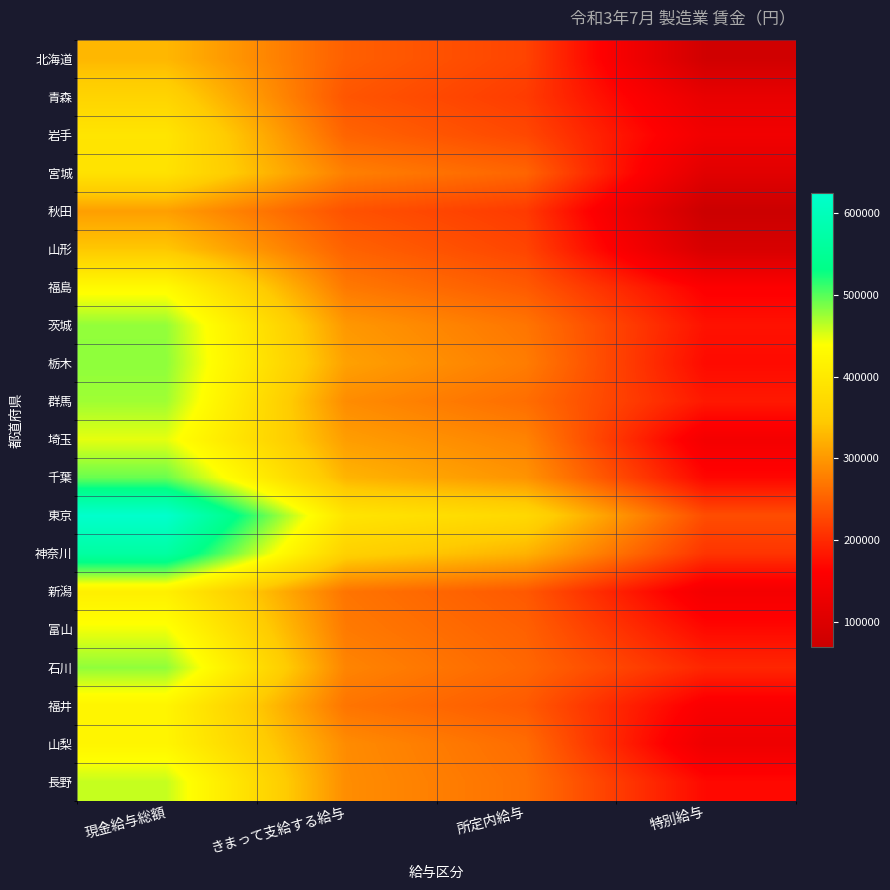

What is the total value across all series at 特別給与?

3026997